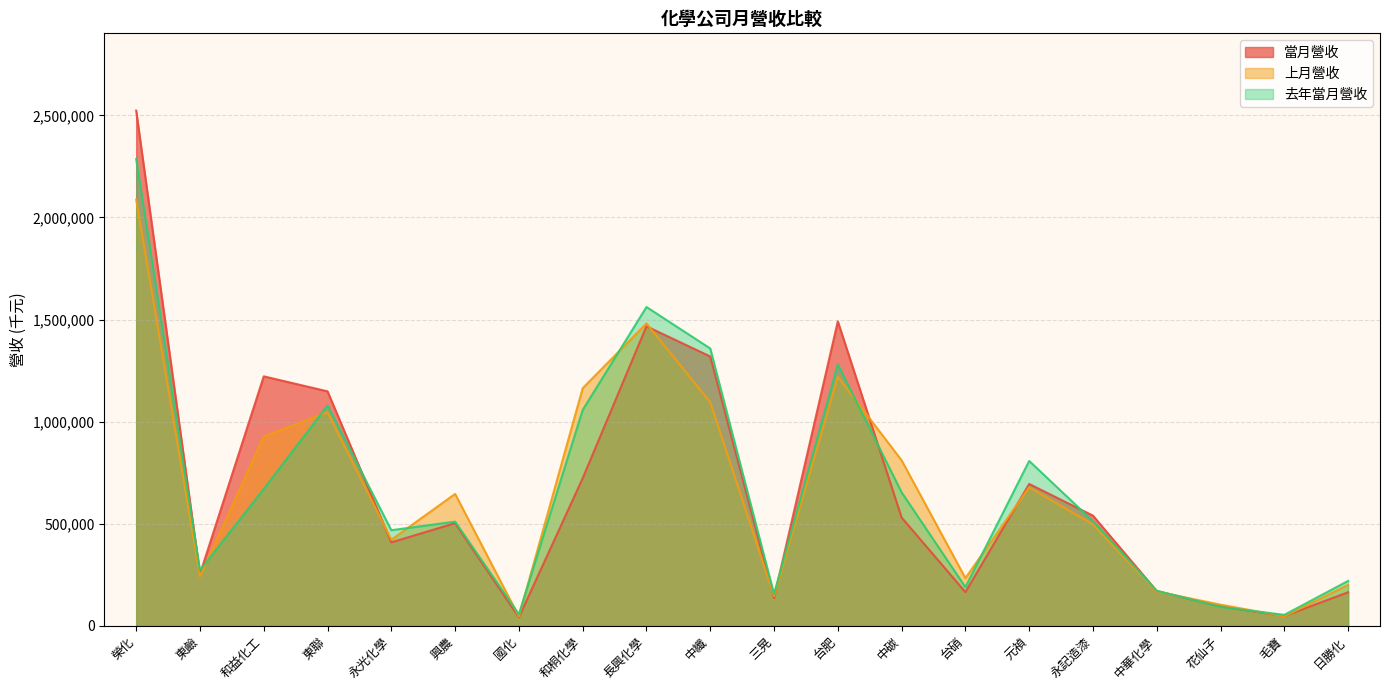

Which category has the highest value in the 上月營收 series?

榮化